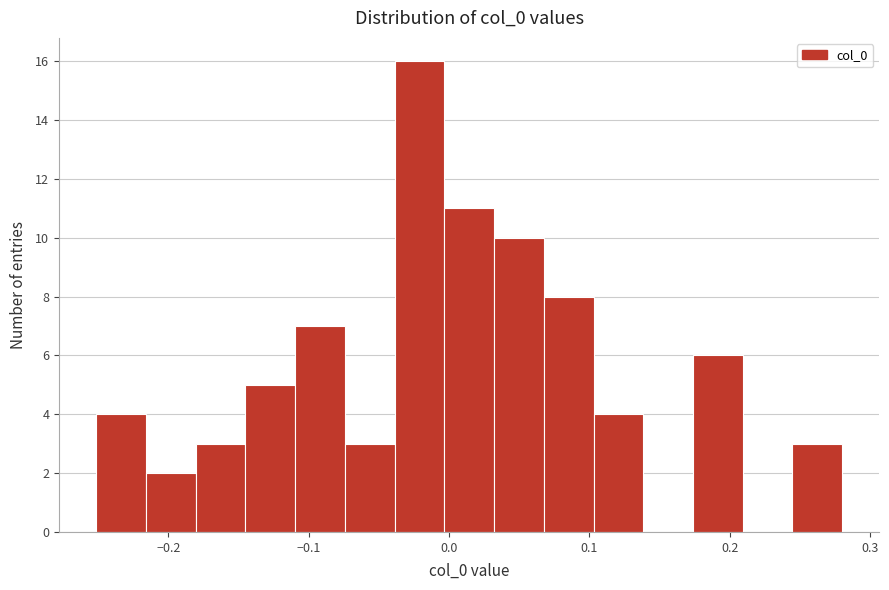

Read against the x-axis, roughly where is the centre of the tallest bar?

-0.02